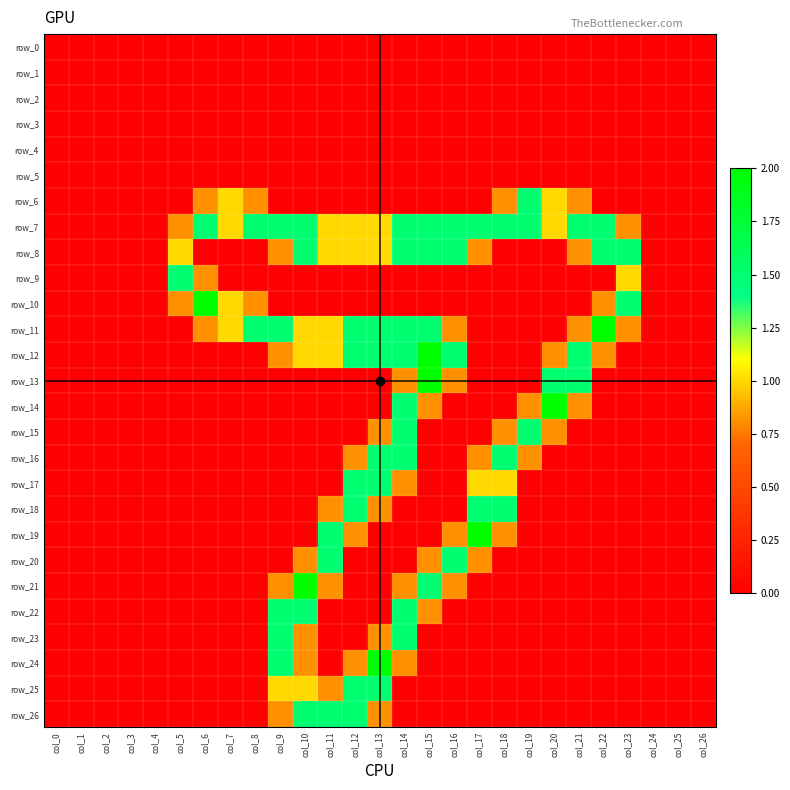

Which series has the widest spread of values?

row_10